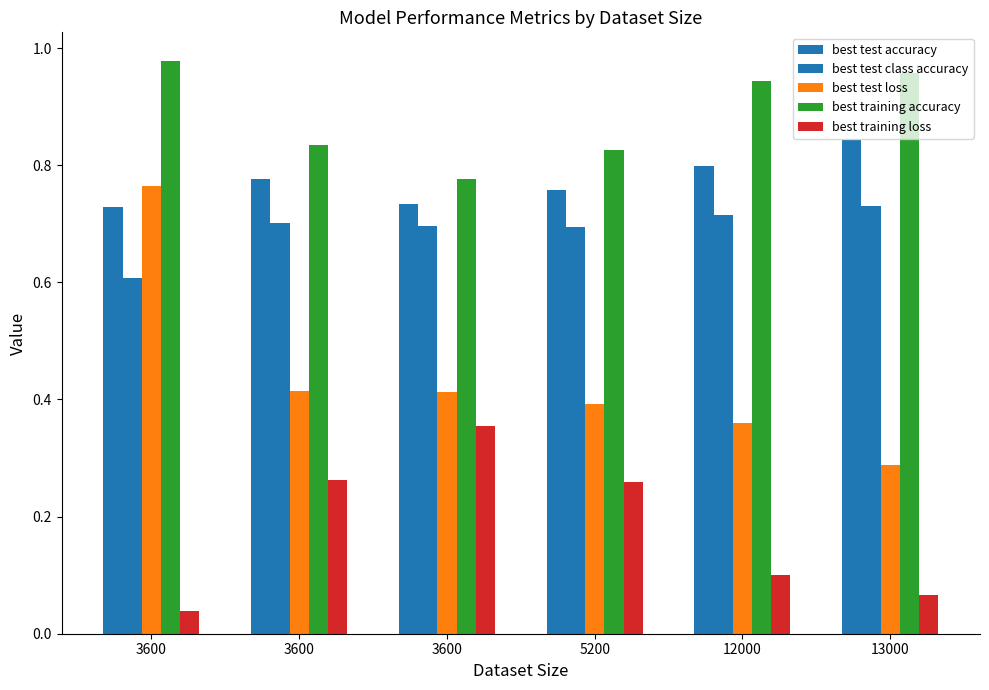

How many data points does each series have?

6